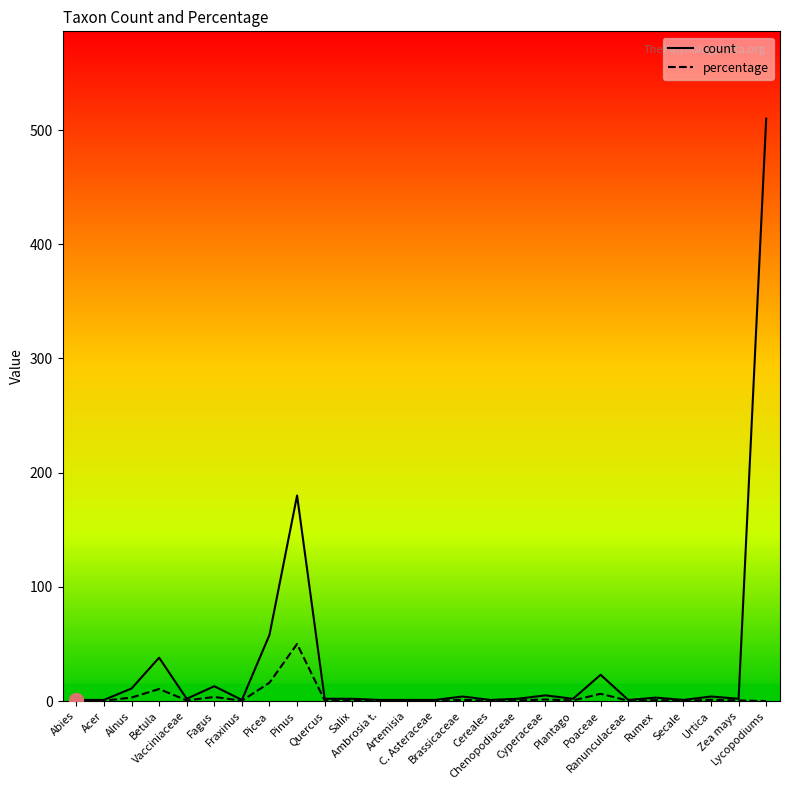

Rank the series by their average value, from highest to lowest.

count, percentage